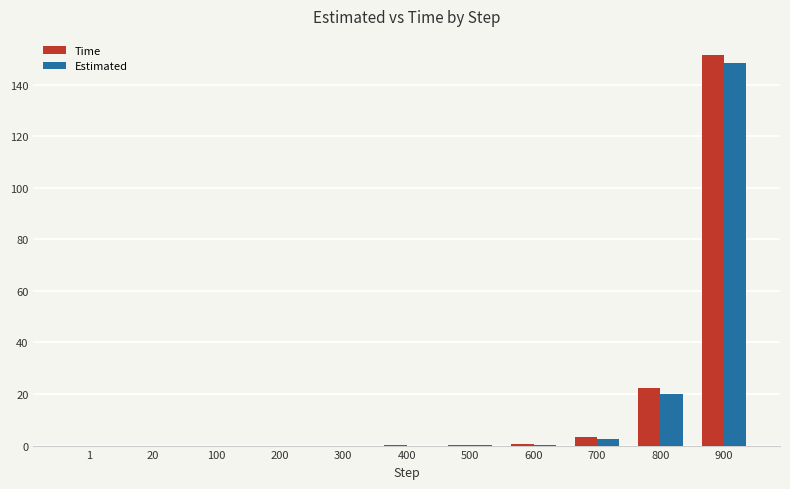

What are all the series names shown in the legend?

Time, Estimated